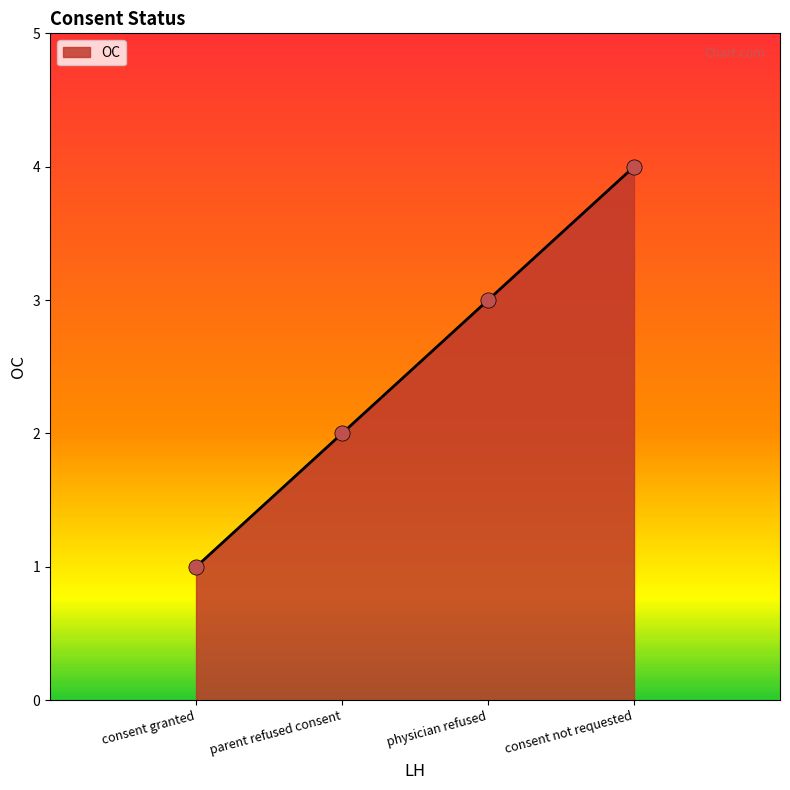

What is the ratio of the value at physician refused to the value at consent granted?

3.0